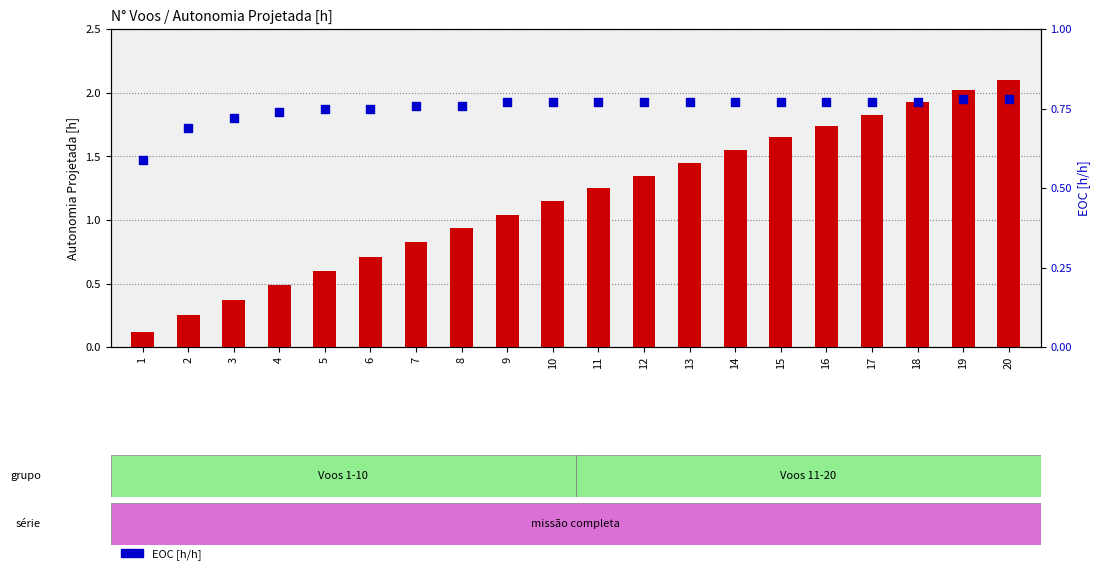

Which series reaches the maximum Y coordinate?

Autonomia Projetada [h]